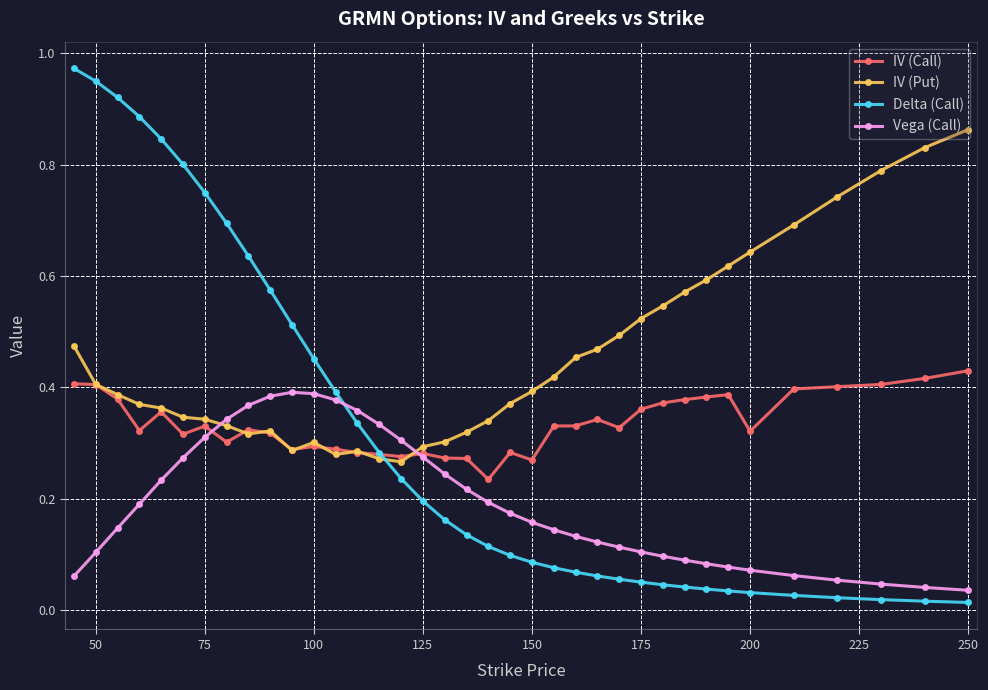

At how many categories does at least one series exceed 0?

37